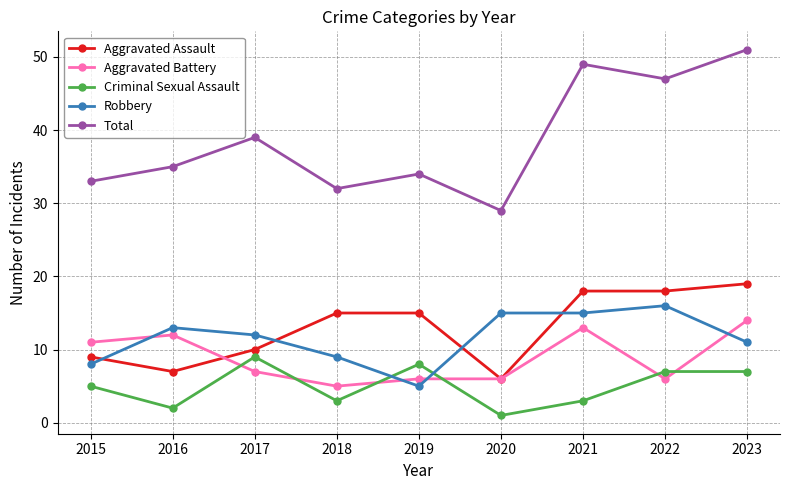

True or false: Aggravated Assault and Criminal Sexual Assault cross at least once.

False